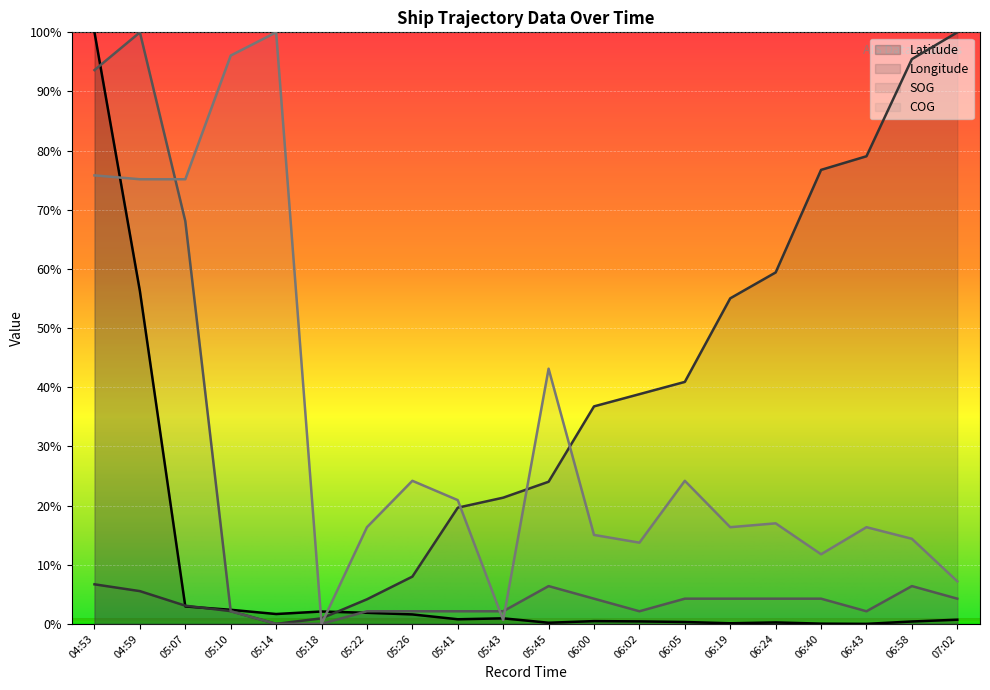

At which label does Latitude reach its peak?

04:53